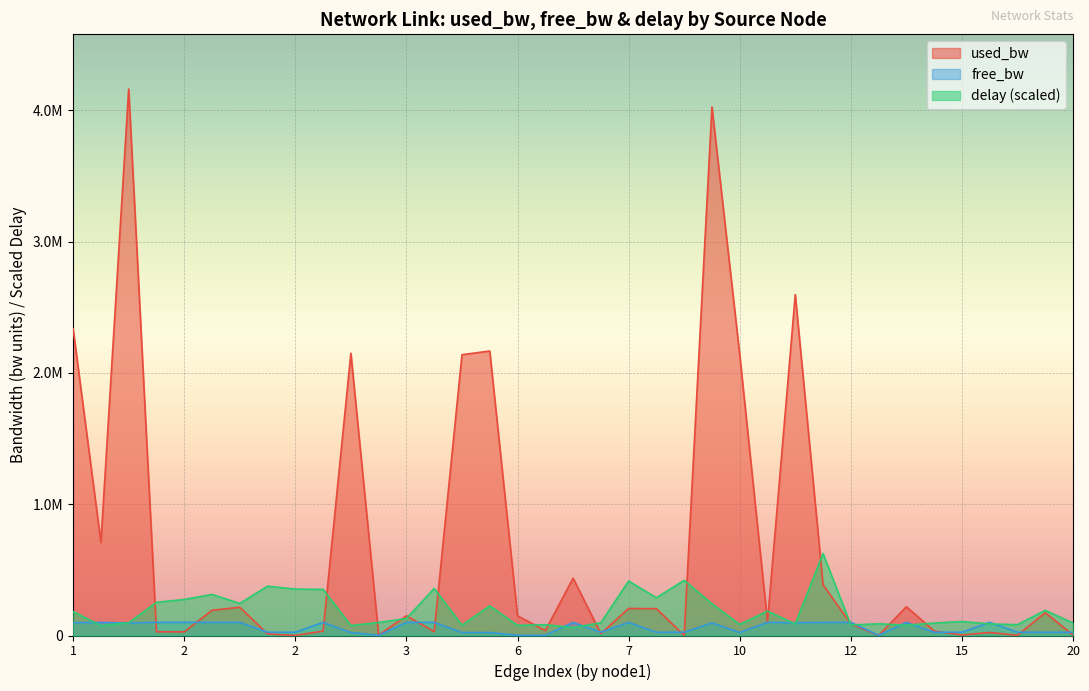

What is the difference between the free_bw values at 13 and 7?

98243.8